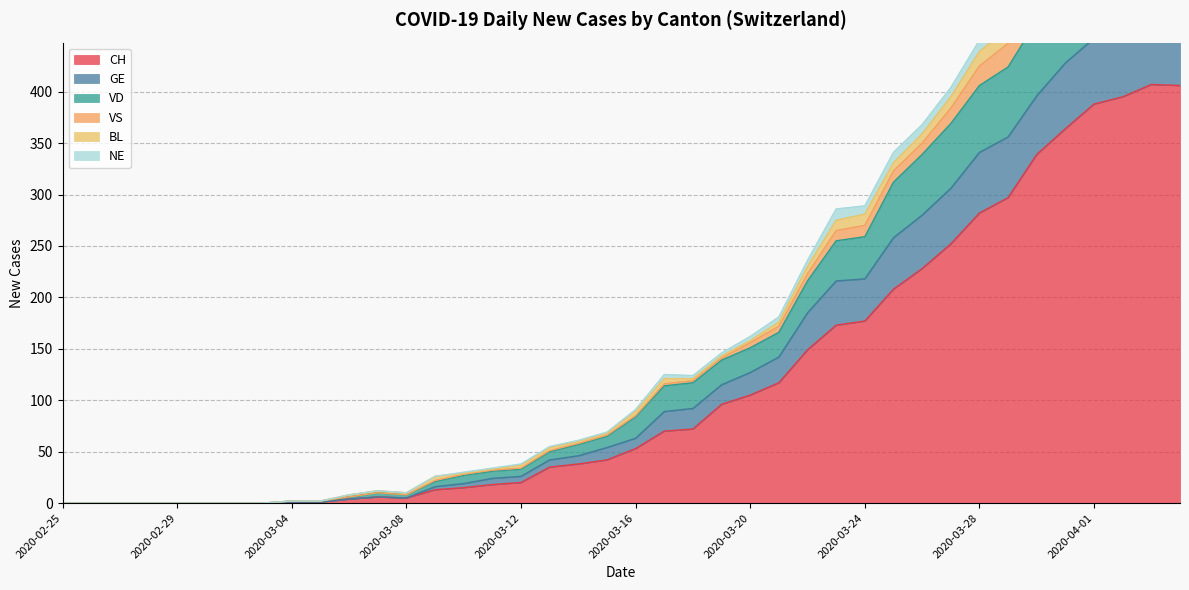

True or false: CH has a value of 20 at 2020-03-12.

True